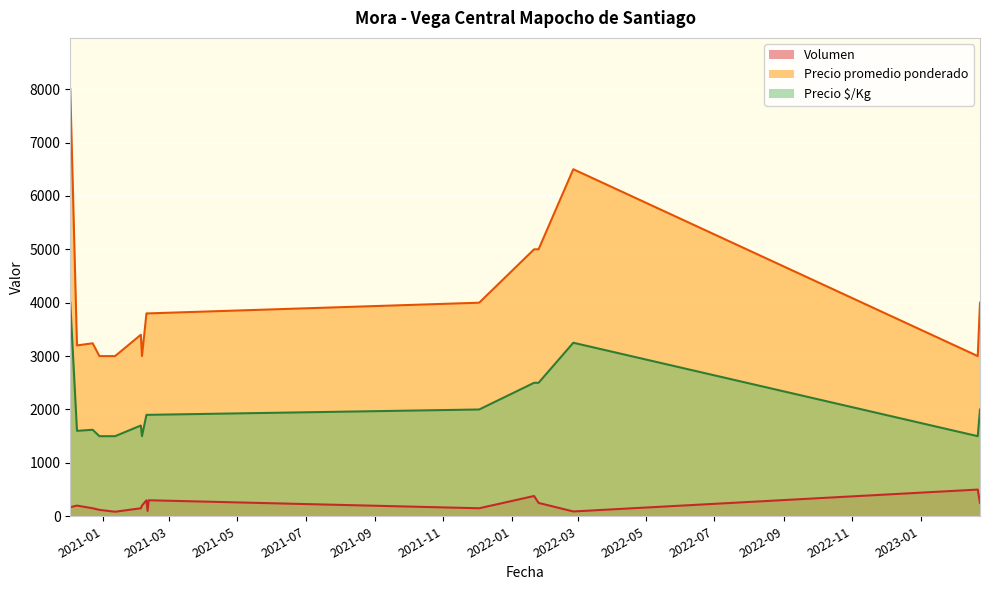

What is the label of the 9th point from the left?

2021-02-10